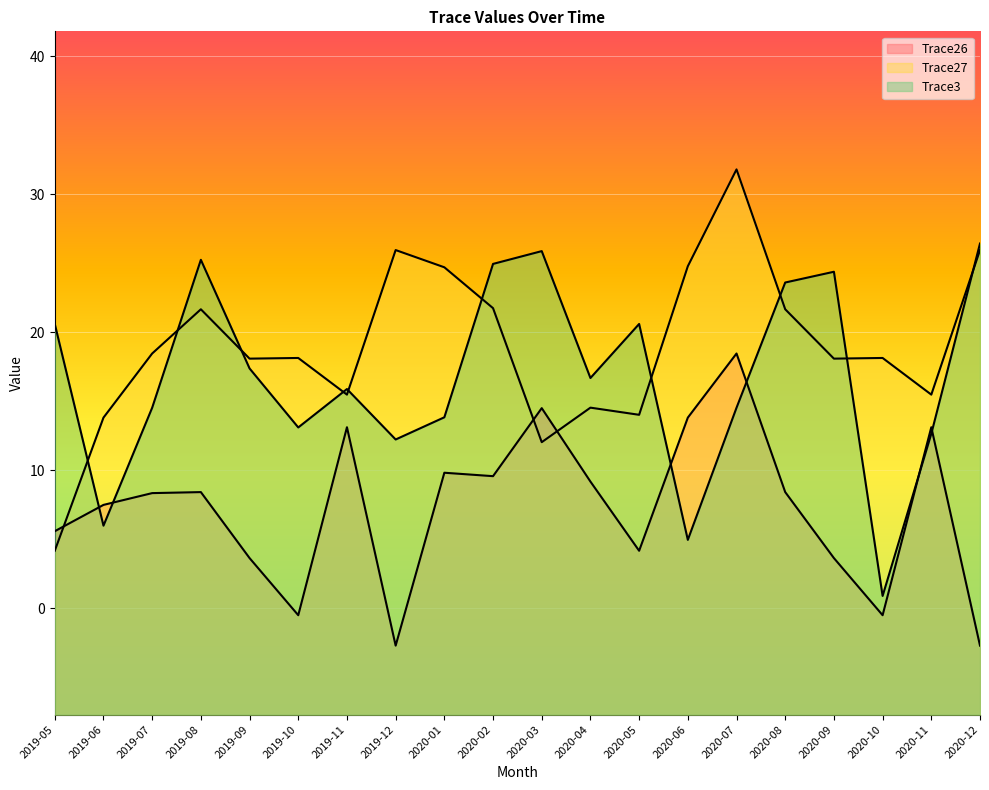

Which series has the largest total across all categories?

Trace27